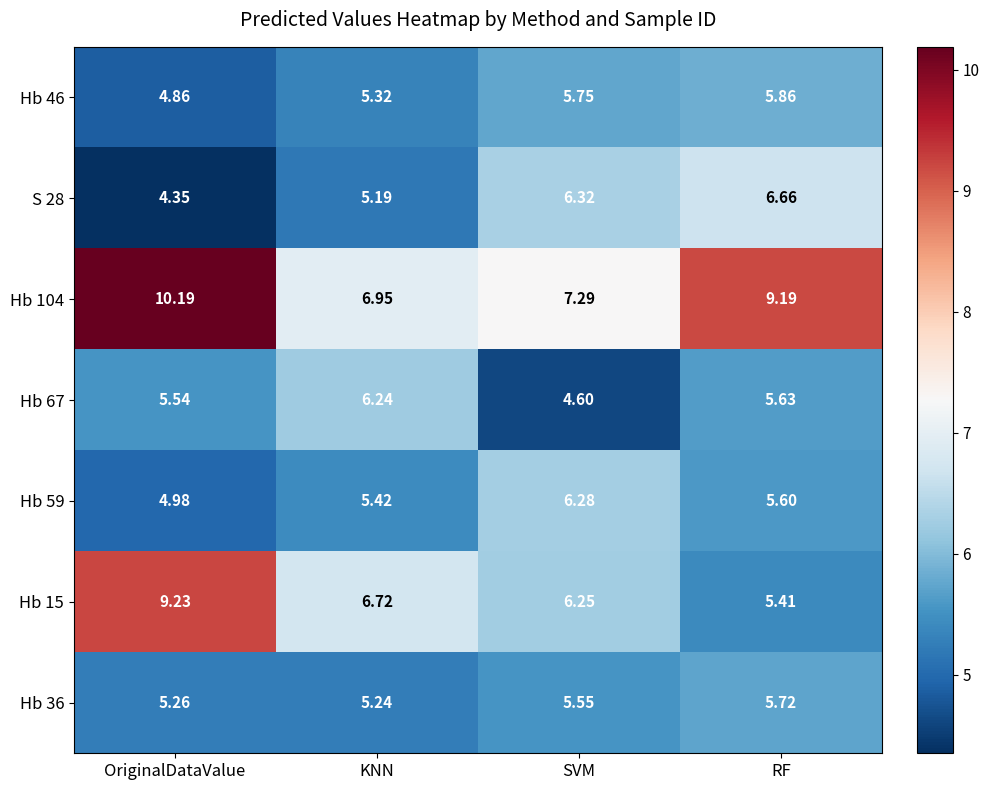

Where is Hb 15 nearest to the value 7?

KNN